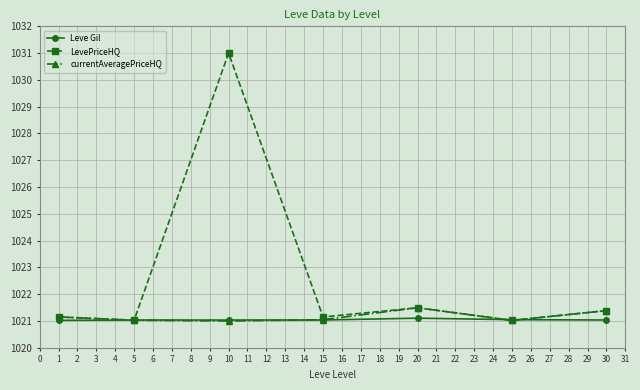

Which series changed the most between 10 and 20?

LevePriceHQ